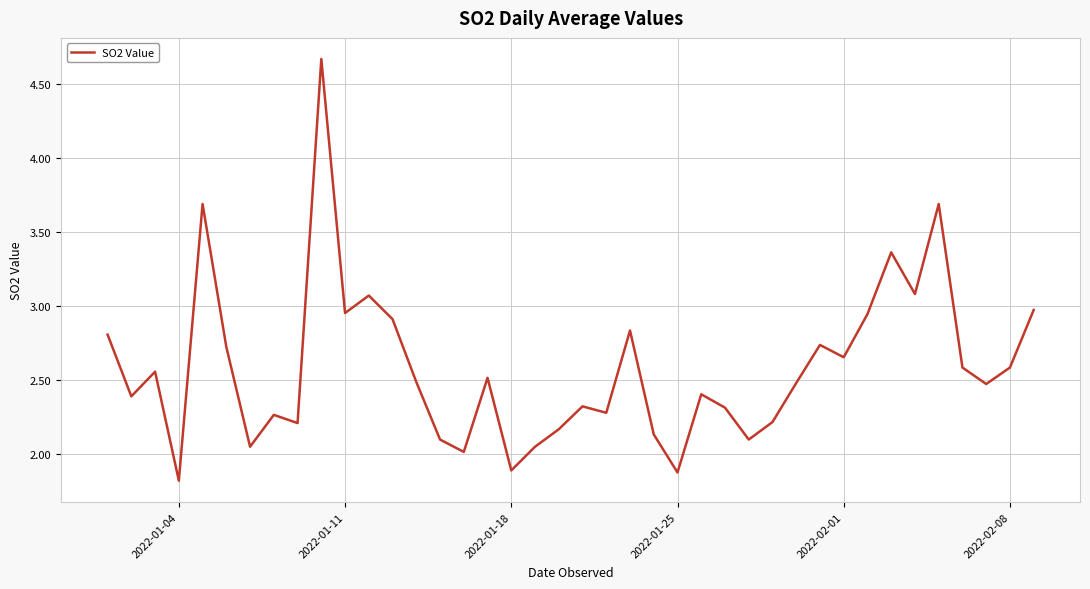

How many lines are shown in the chart?

1